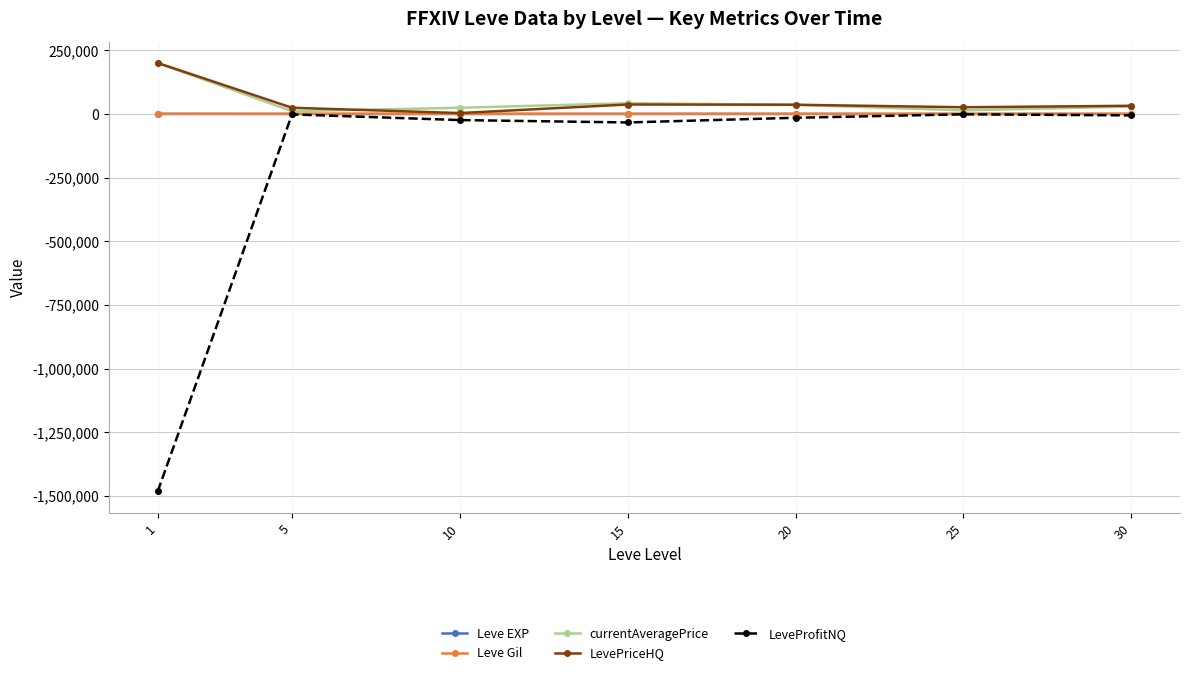

What is the approximate value of Leve EXP at 15?

15.7